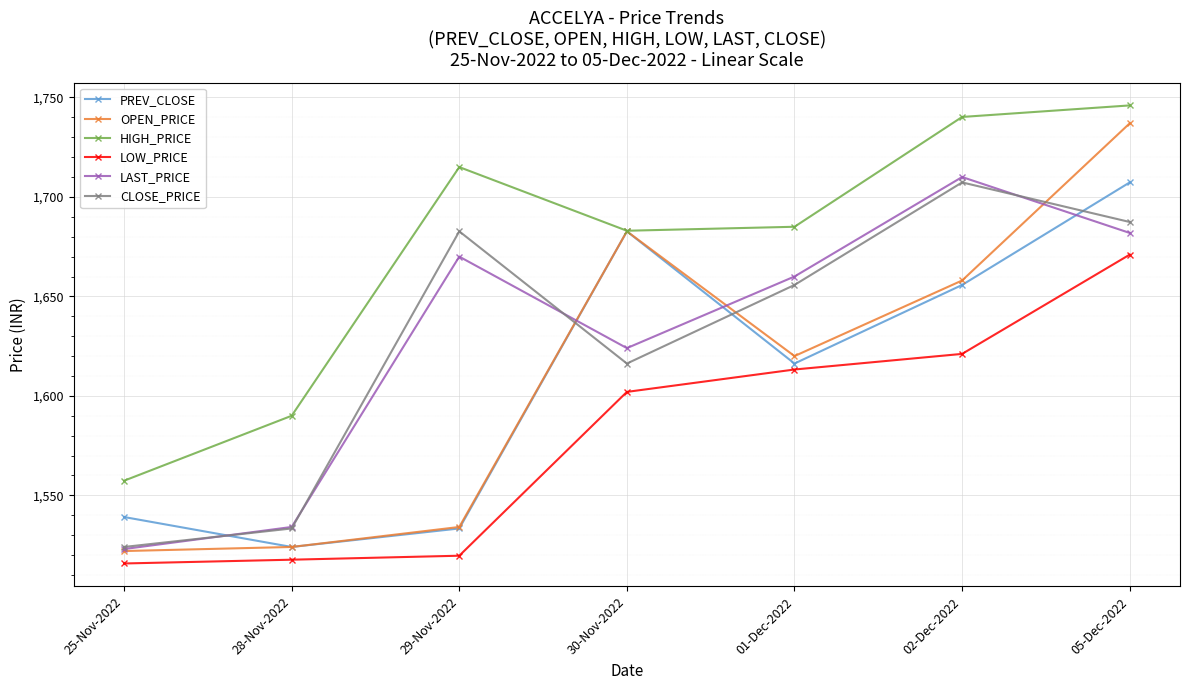

List the labels in order of LAST_PRICE value, smallest first.

25-Nov-2022, 28-Nov-2022, 30-Nov-2022, 01-Dec-2022, 29-Nov-2022, 05-Dec-2022, 02-Dec-2022